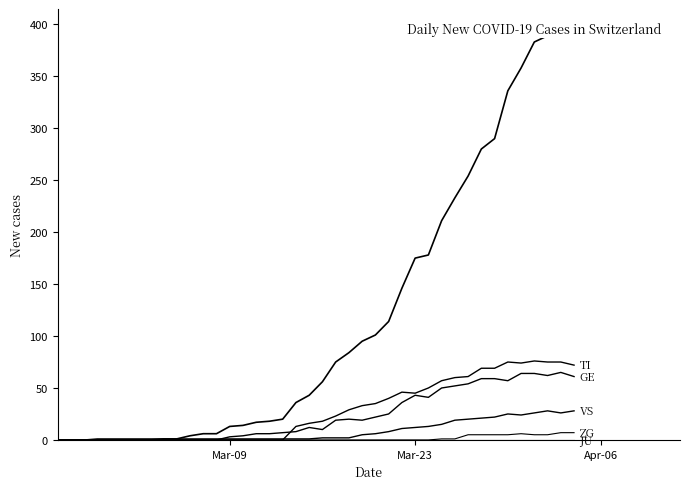

What are all the series names shown in the legend?

CH, TI, GE, VS, ZG, JU